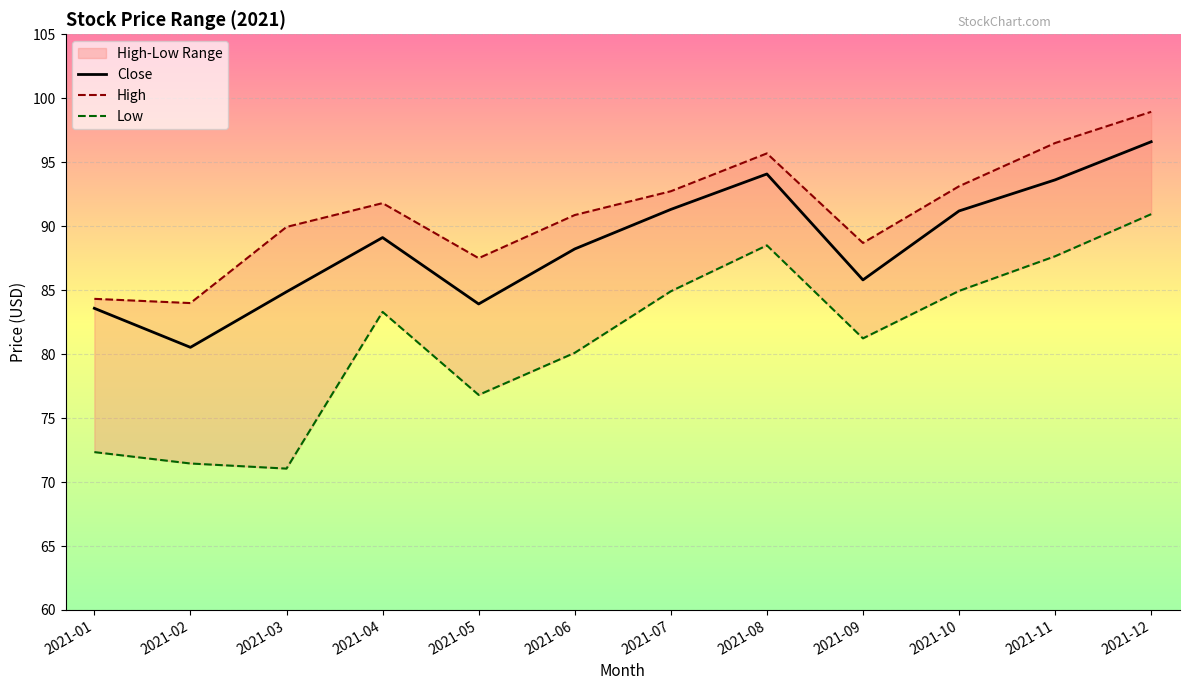

What is the difference between the maximum and minimum values in the Low series?

19.9